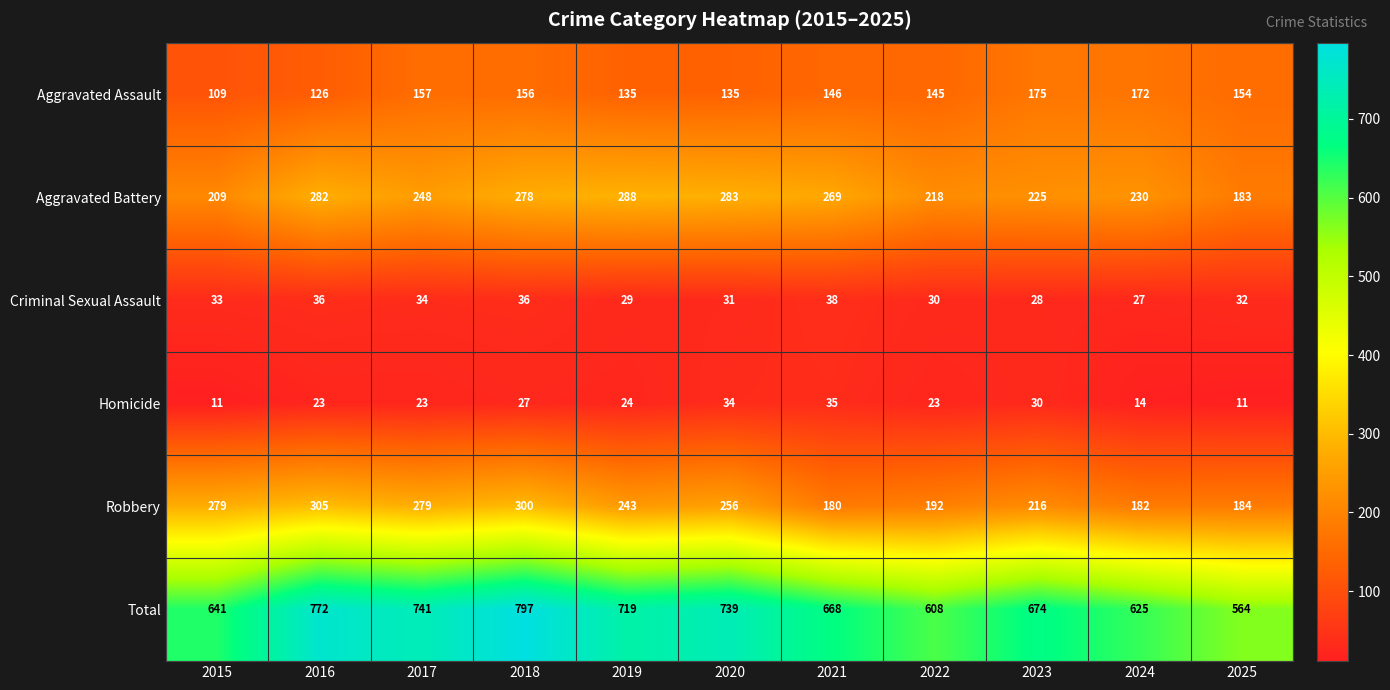

What is the approximate value of Homicide at 2021, to the nearest 10?

40